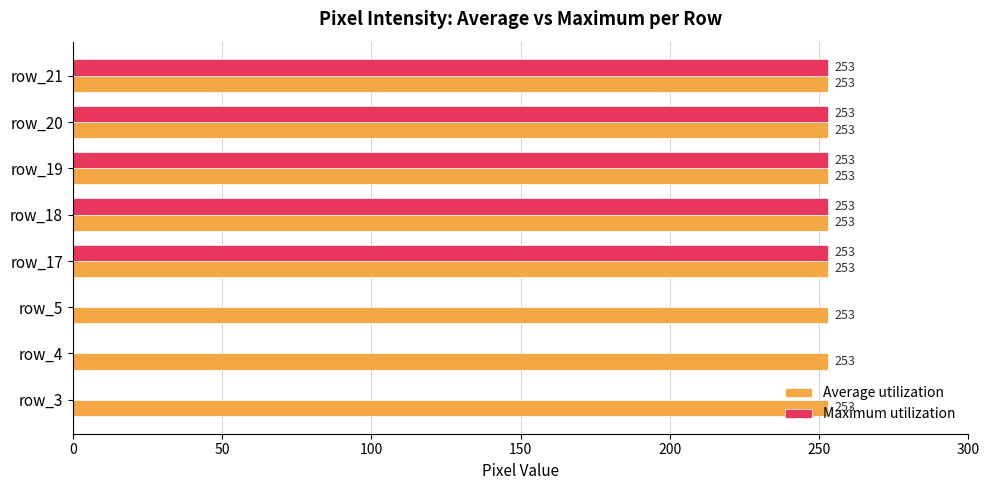

Between row_5 and row_19, which series saw the biggest shift?

Maximum utilization